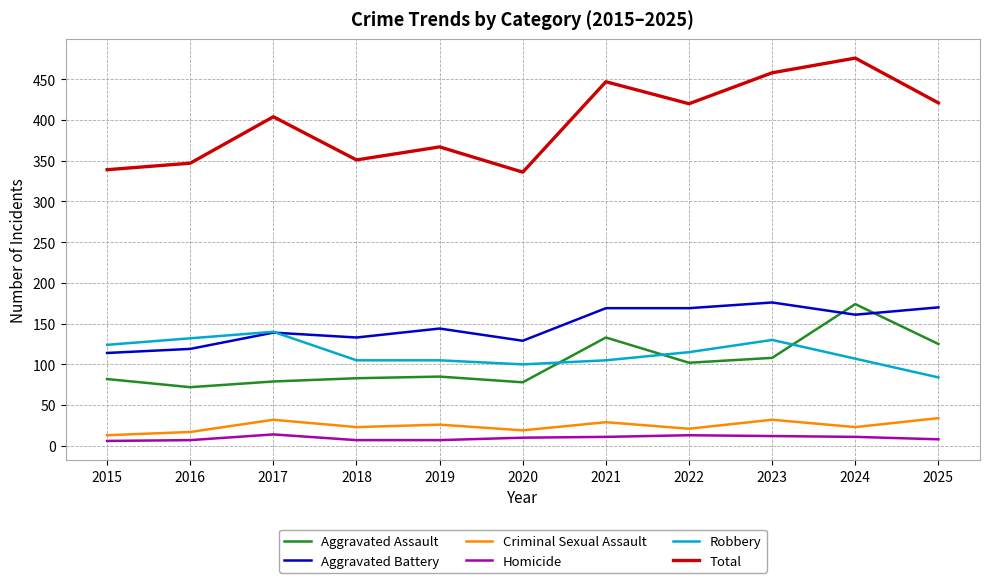

True or false: Criminal Sexual Assault and Total cross at least once.

False